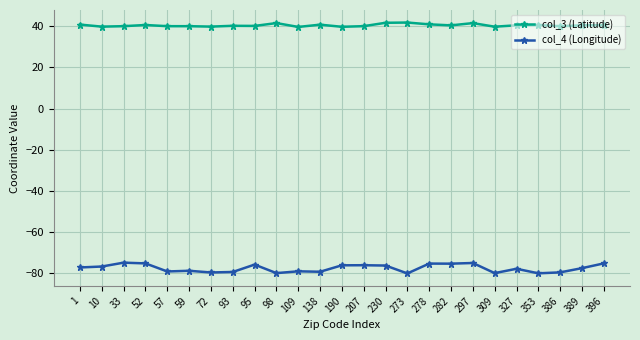

The col_3 (Latitude) series shows 62.9 at 327. True or false?

False